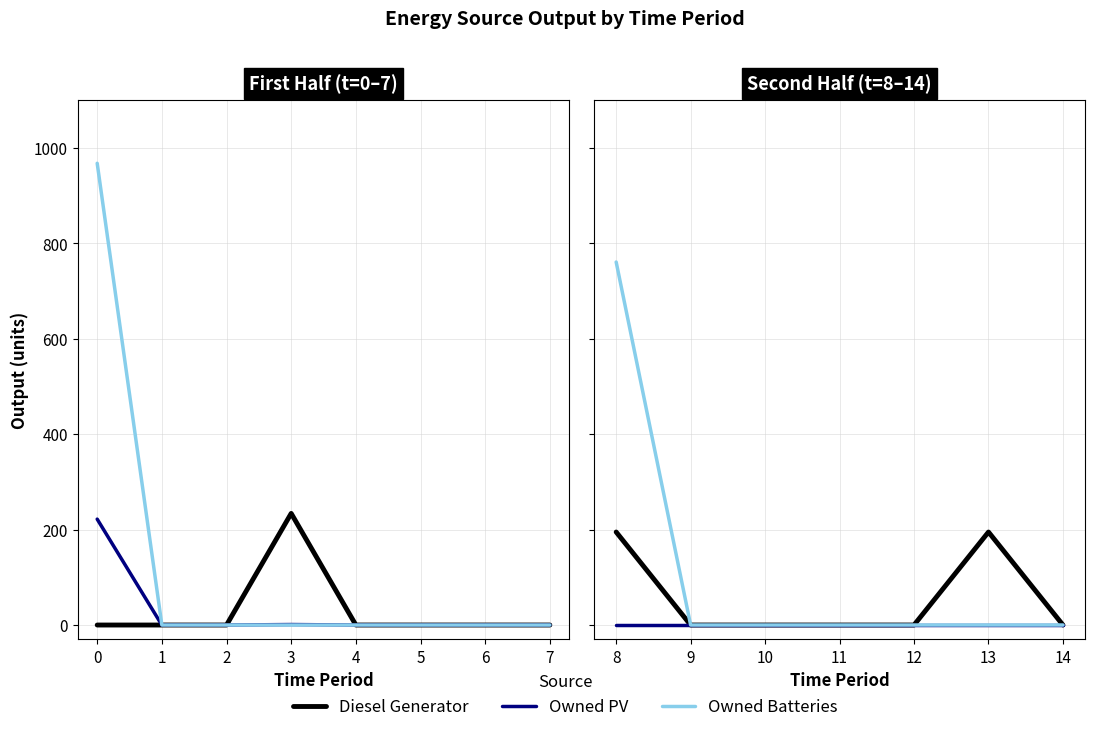

What are all the series names shown in the legend?

Diesel Generator, Owned PV, Owned Batteries